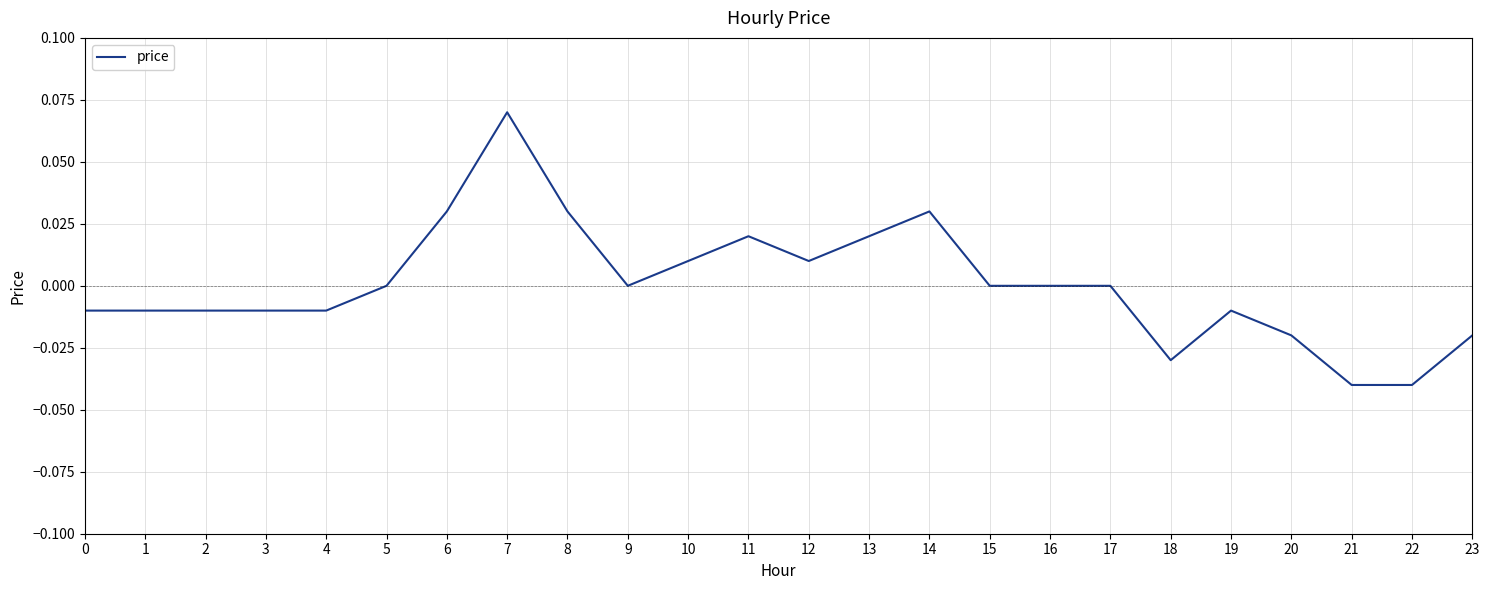

True or false: the data shows 0.0 at 5.

True